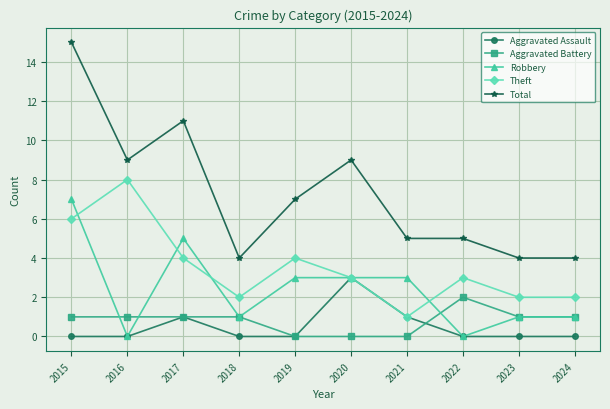

What is the difference between the Aggravated Battery values at 2015 and 2019?

1